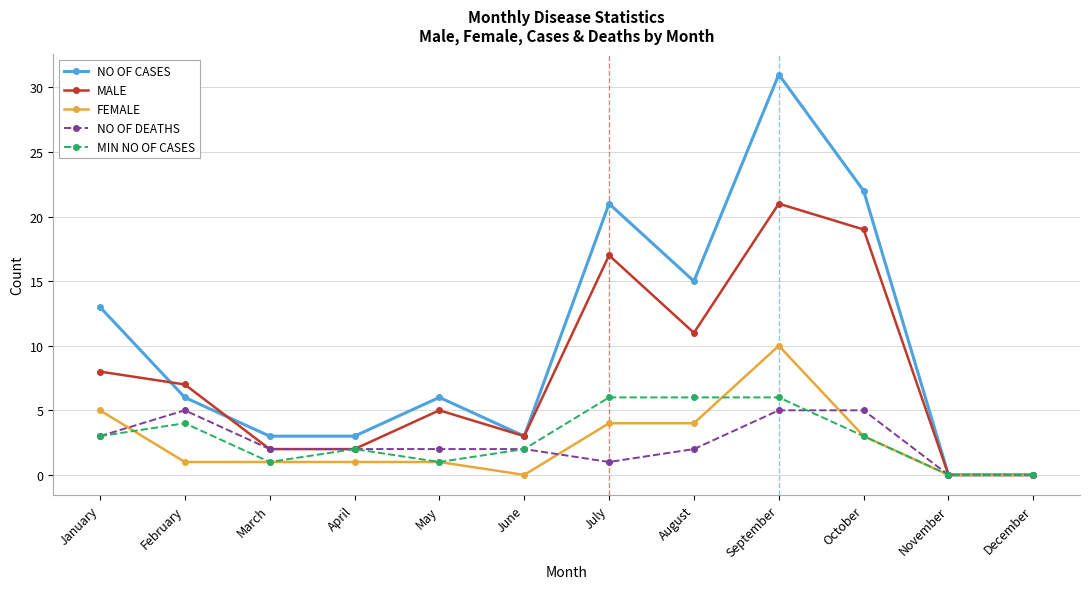

Reading left to right, extract all data points from this chart.

NO OF CASES: January=13	February=6	March=3	April=3	May=6	June=3	July=21	August=15	September=31	October=22	November=0	December=0
MALE: January=8	February=7	March=2	April=2	May=5	June=3	July=17	August=11	September=21	October=19	November=0	December=0
FEMALE: January=5	February=1	March=1	April=1	May=1	June=0	July=4	August=4	September=10	October=3	November=0	December=0
NO OF DEATHS: January=3	February=5	March=2	April=2	May=2	June=2	July=1	August=2	September=5	October=5	November=0	December=0
MIN NO OF CASES: January=3	February=4	March=1	April=2	May=1	June=2	July=6	August=6	September=6	October=3	November=0	December=0